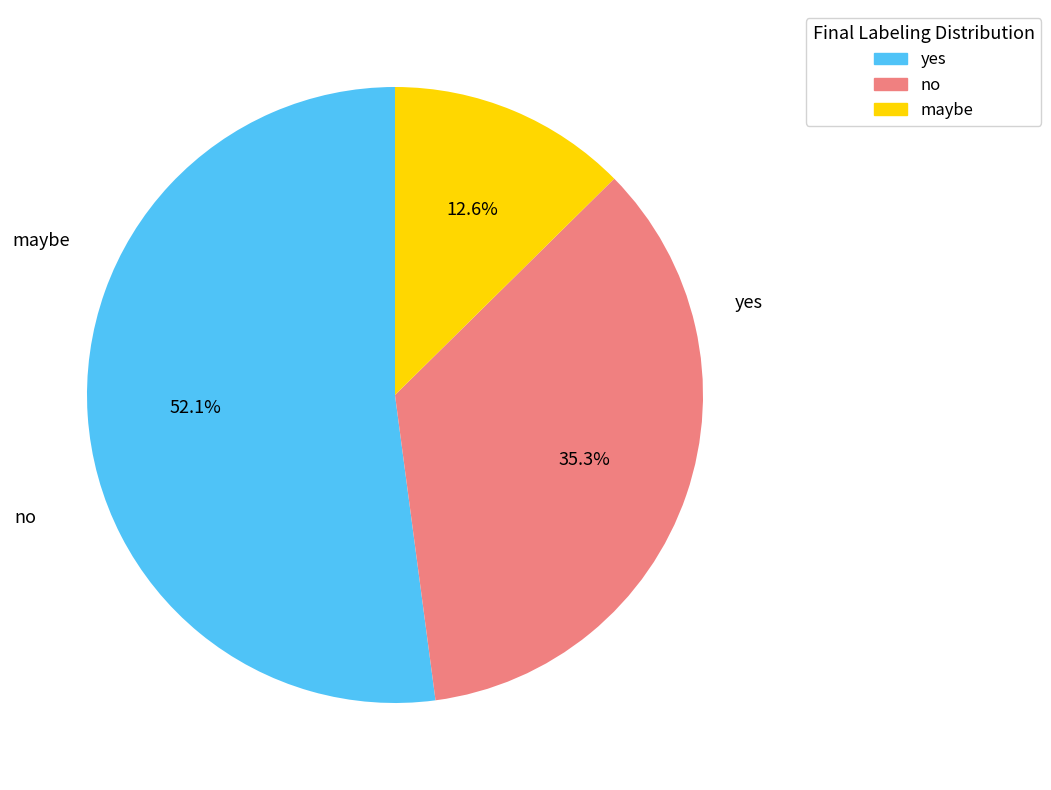

What is the smallest slice in the pie chart?

maybe